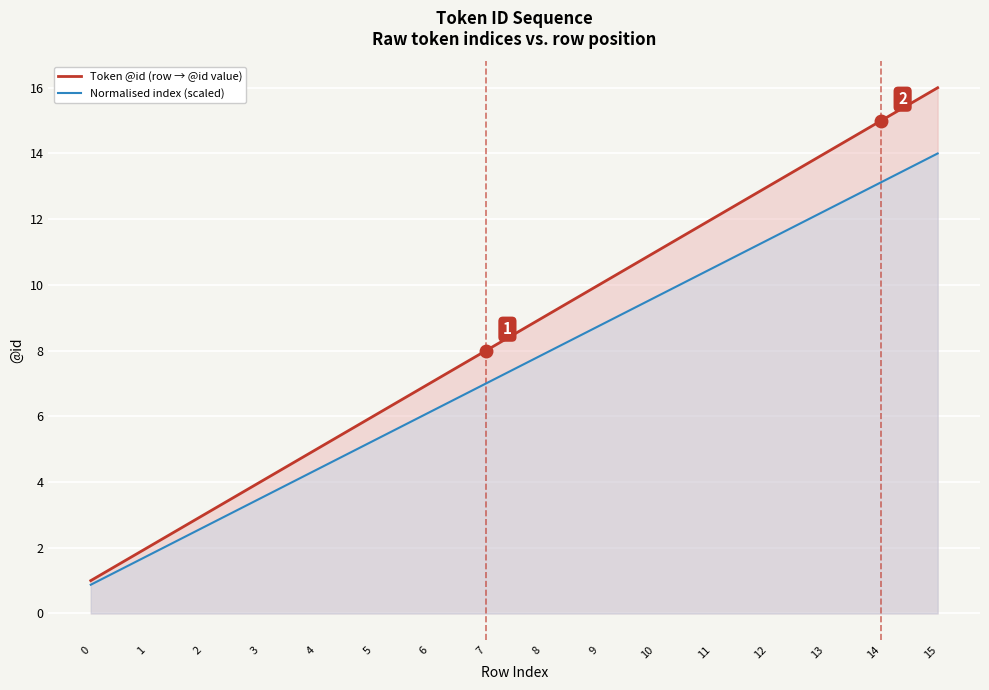

True or false: Normalised index (scaled) and Token @id (row → @id value) intersect in this chart.

False